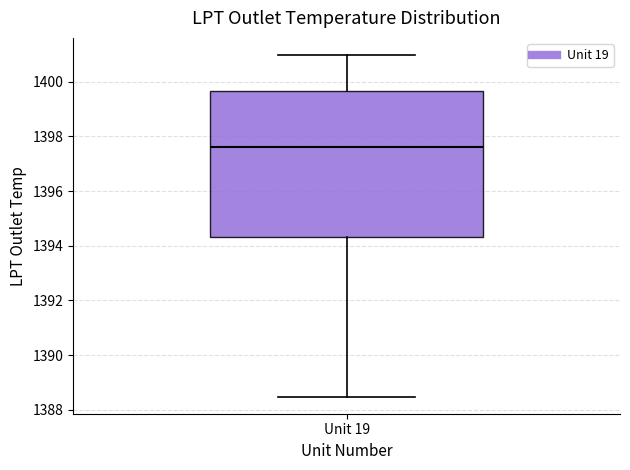

Read this box plot against the y-axis: the position of the median line, the range covered by the box, and the ends of both whiskers. The values are not printed on the chart, so give them approximately, as read against the axis.

median 1397.6, box 1394.4 to 1399.6, whiskers 1388.4 to 1401.0